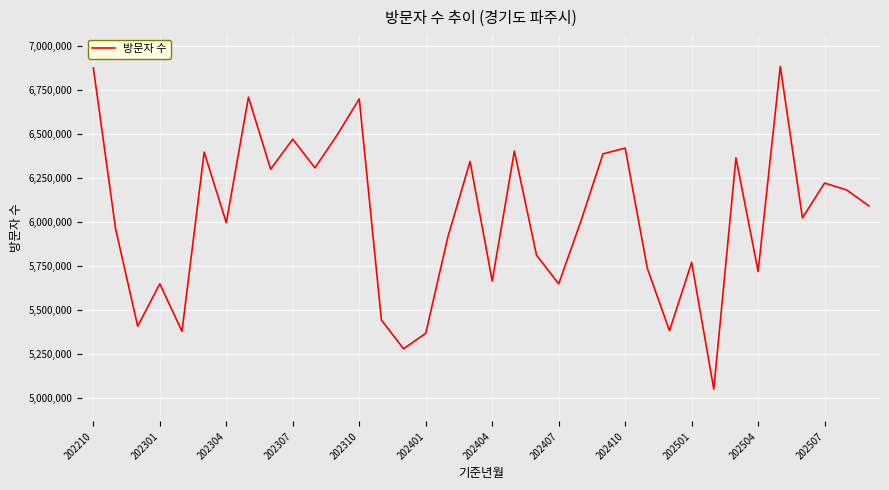

What is the maximum value shown in the chart?

6883995